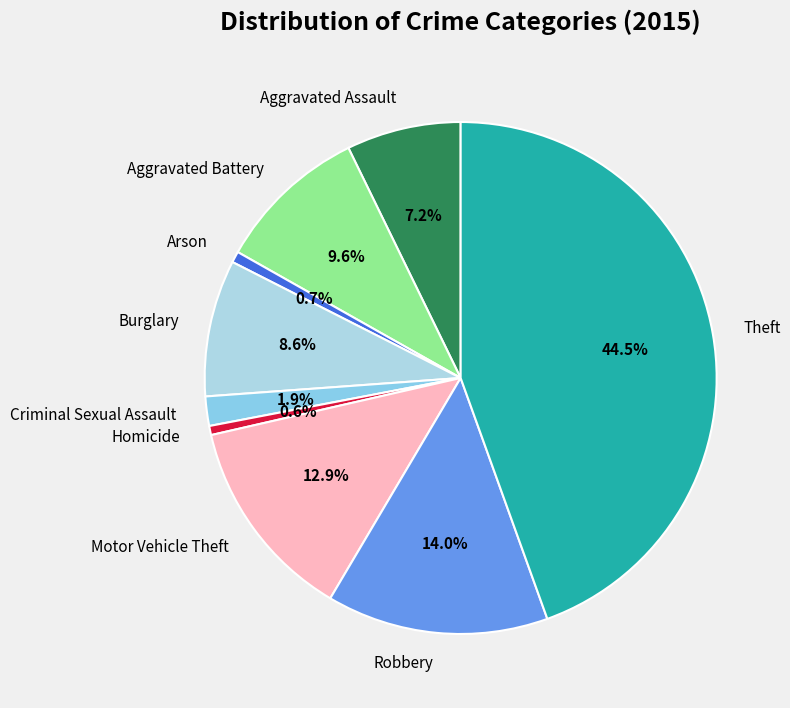

Approximately how many times larger is the value at Robbery compared to Burglary?

1.6